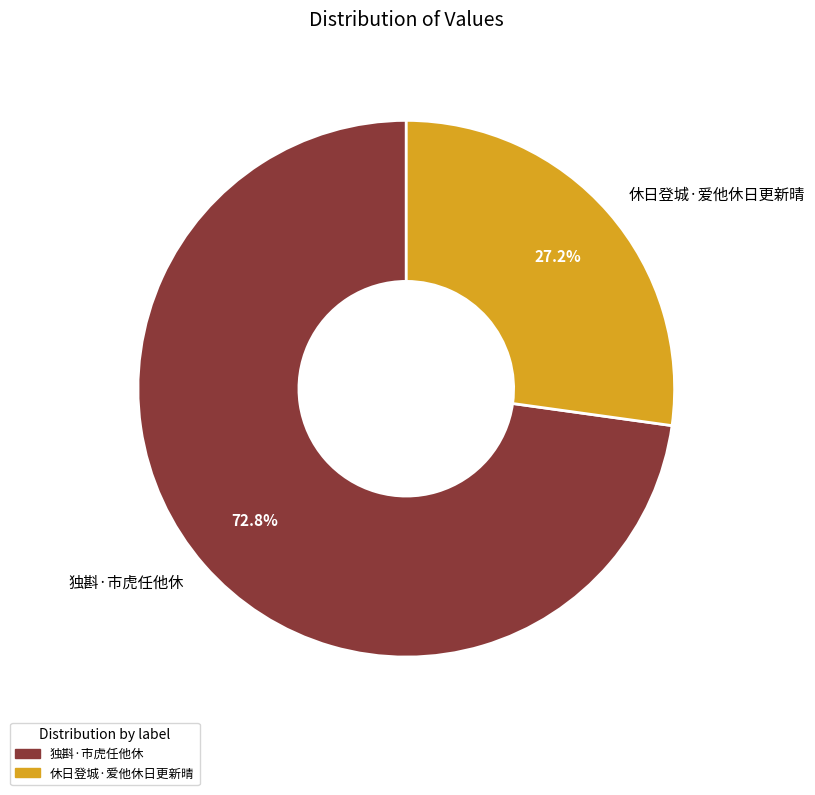

Approximately how many times larger is the value at 独斟·市虎任他休 compared to 休日登城·爱他休日更新晴?

2.7